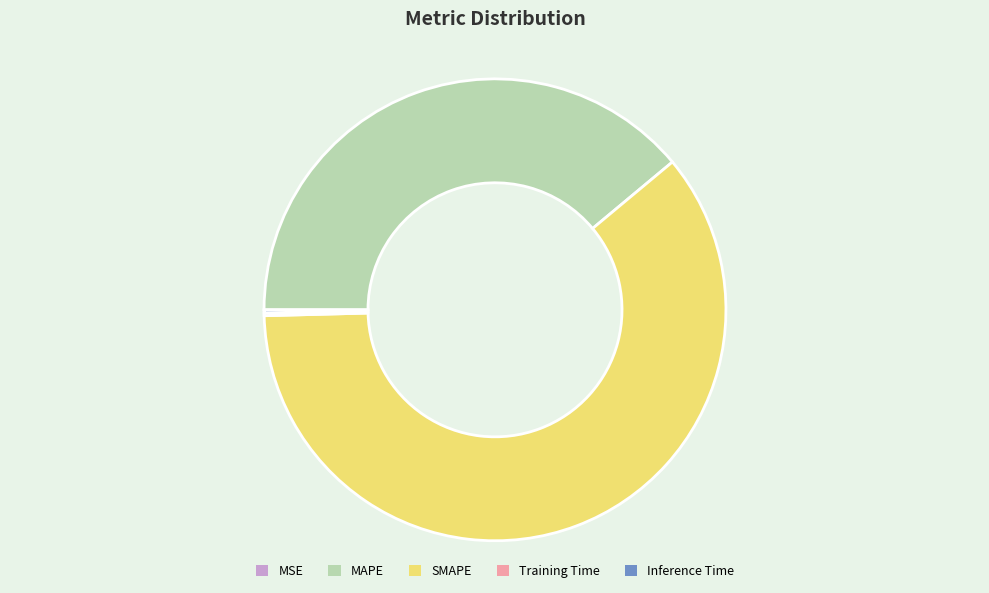

Does any single category account for the majority?

Yes